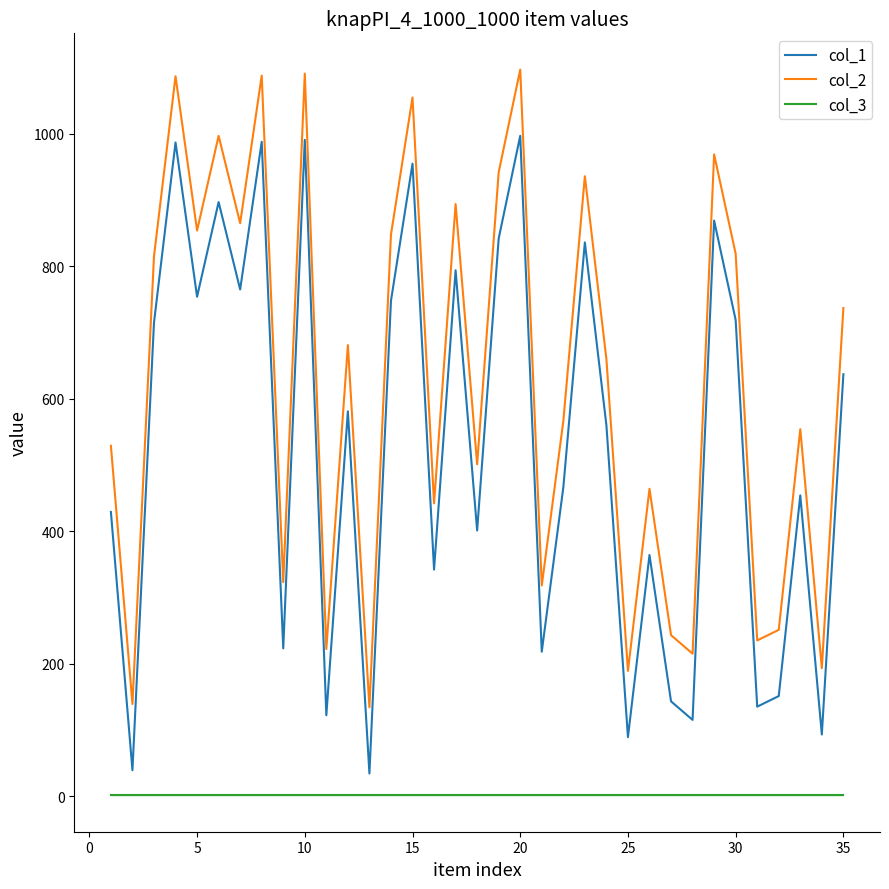

What is the maximum value shown in the chart?

1097